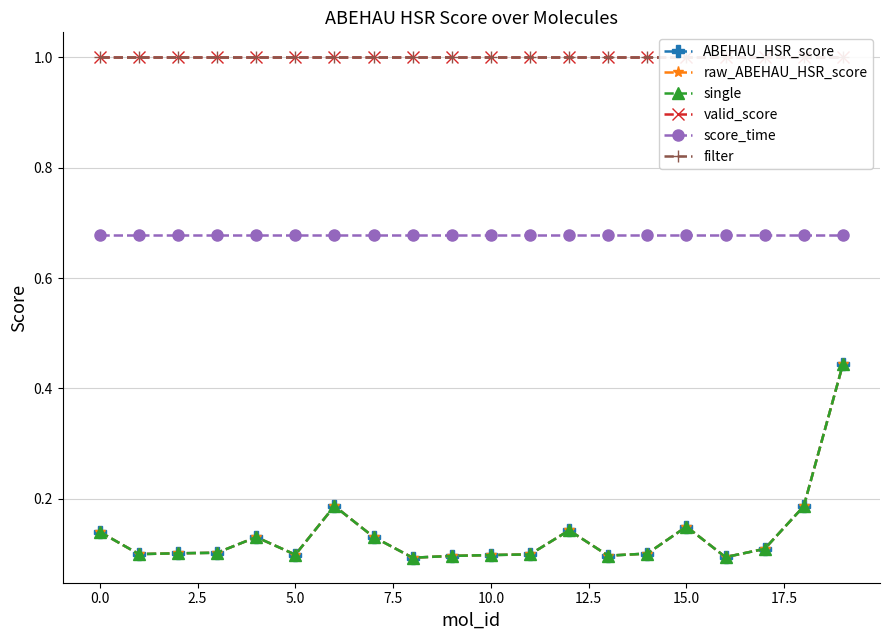

What is the sum of the raw_ABEHAU_HSR_score values at 12.5 and 17.5?

0.3